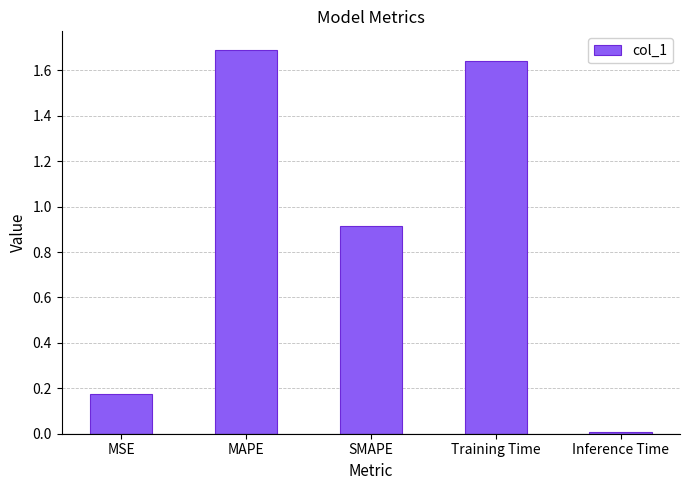

What is the value of the 2nd bar from the left?

1.7